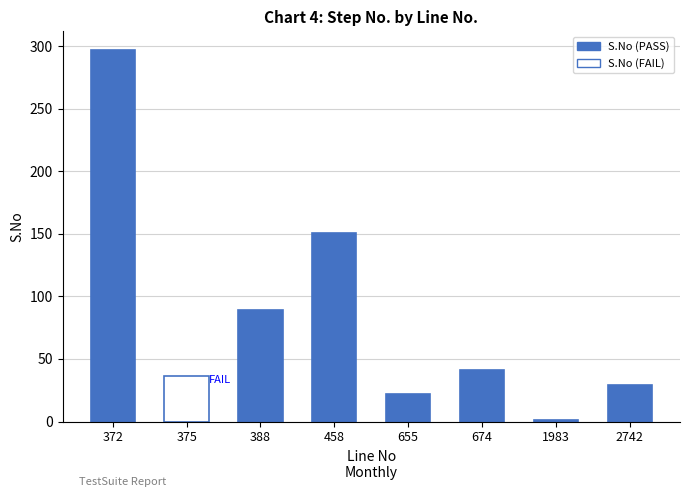

Between 375 and 674, which is larger?

674